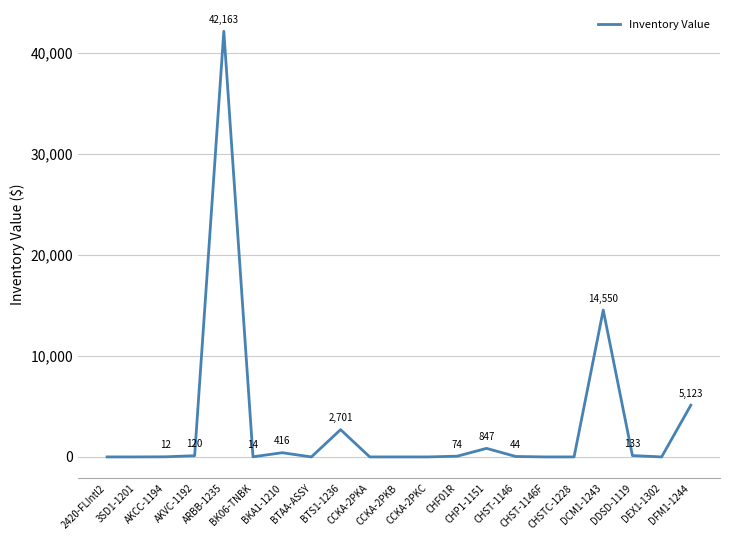

What is the maximum value shown in the chart?

42163.2